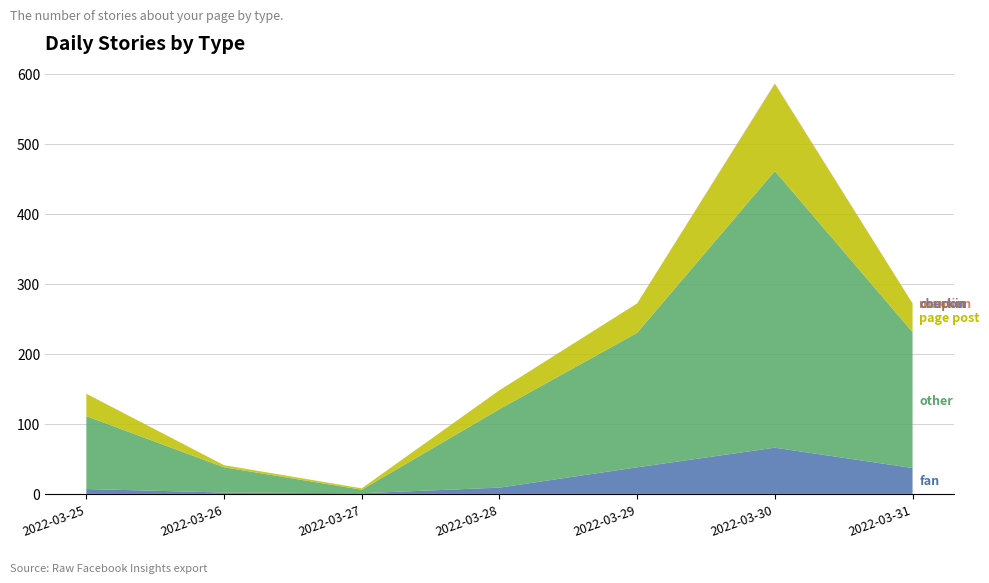

Reading left to right, list all the values displayed in this chart.

fan: 7	2	1	9	38	66	37
other: 104	36	5	112	192	395	194
page post: 32	3	2	27	42	124	41
mention: 0	0	0	0	0	1	0
checkin: 0	0	0	0	0	0	0
coupon: 0	0	0	0	0	0	0